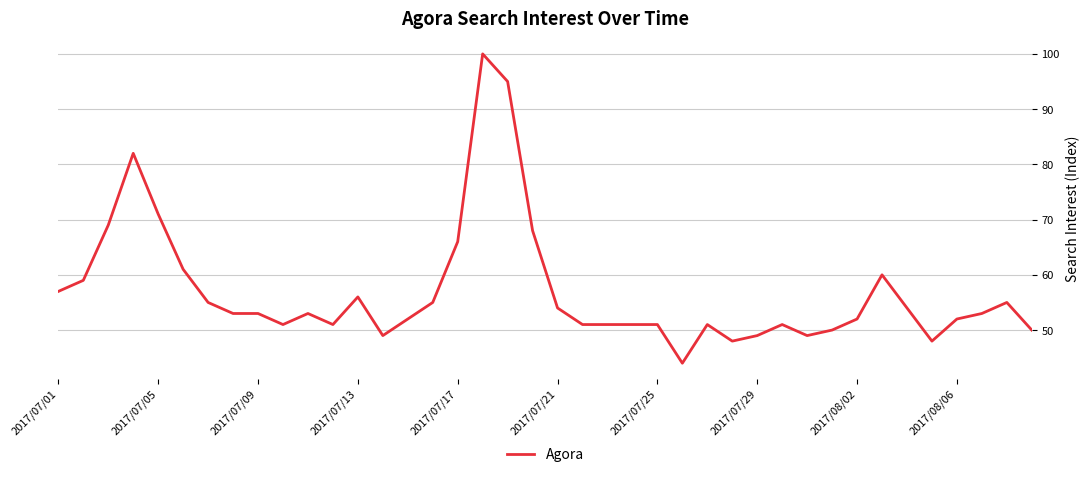

What is the smallest value displayed?

44